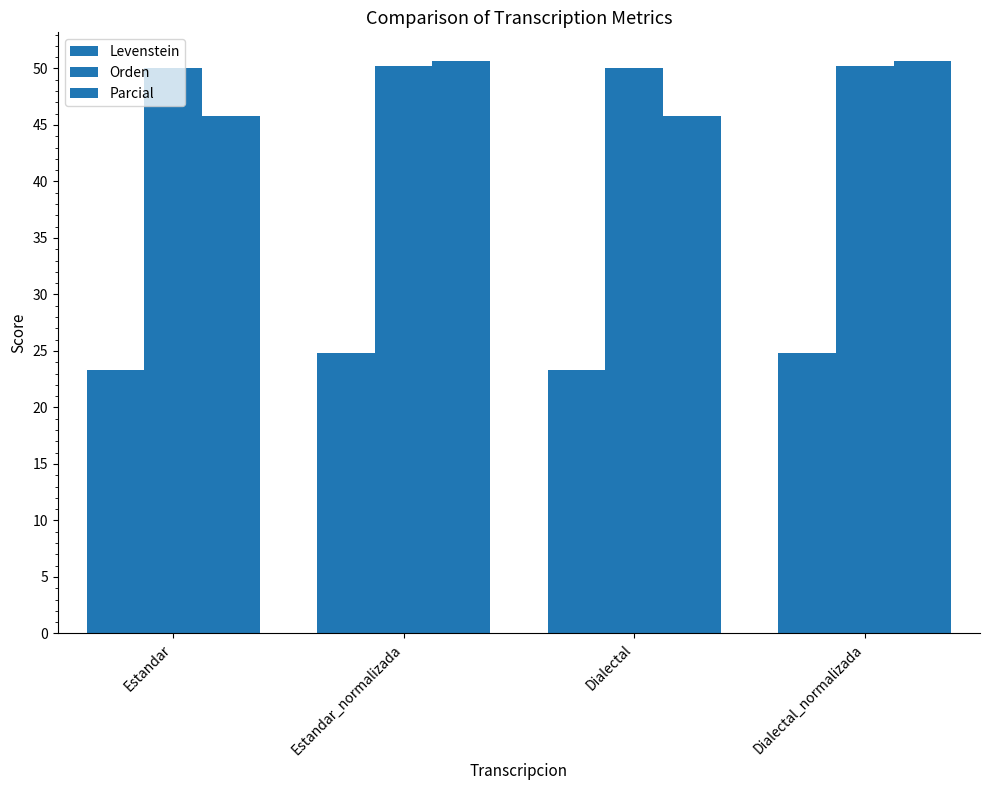

What is the label of the 3rd bar from the left?

Dialectal